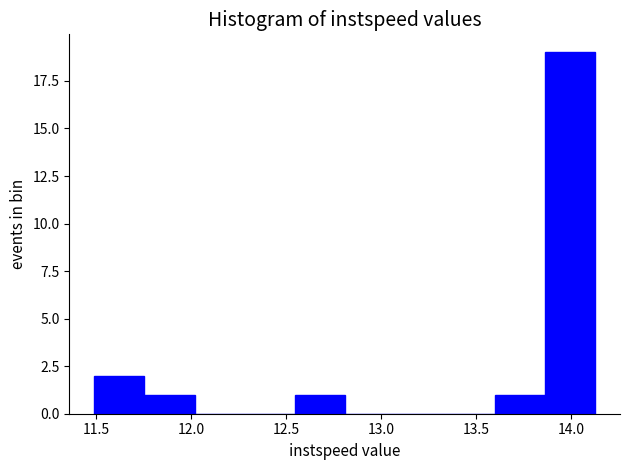

How tall is the bar that spans 11.50 to 11.75 on the x-axis? Neither the bar edges nor the heights are printed on the chart, so give them approximately, as read against the axes.

2